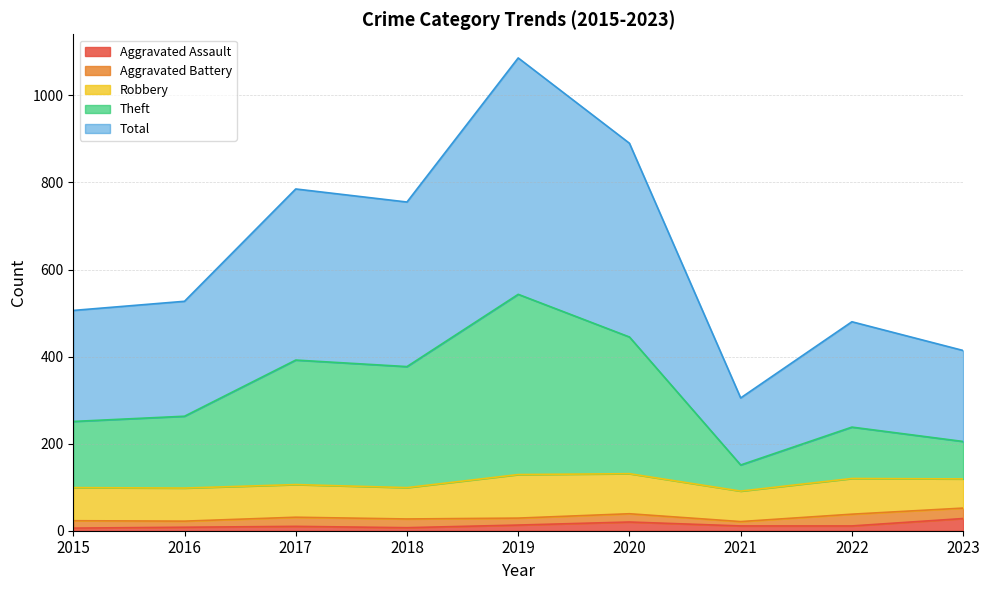

What is the difference between the Total values at 2015 and 2021?

201